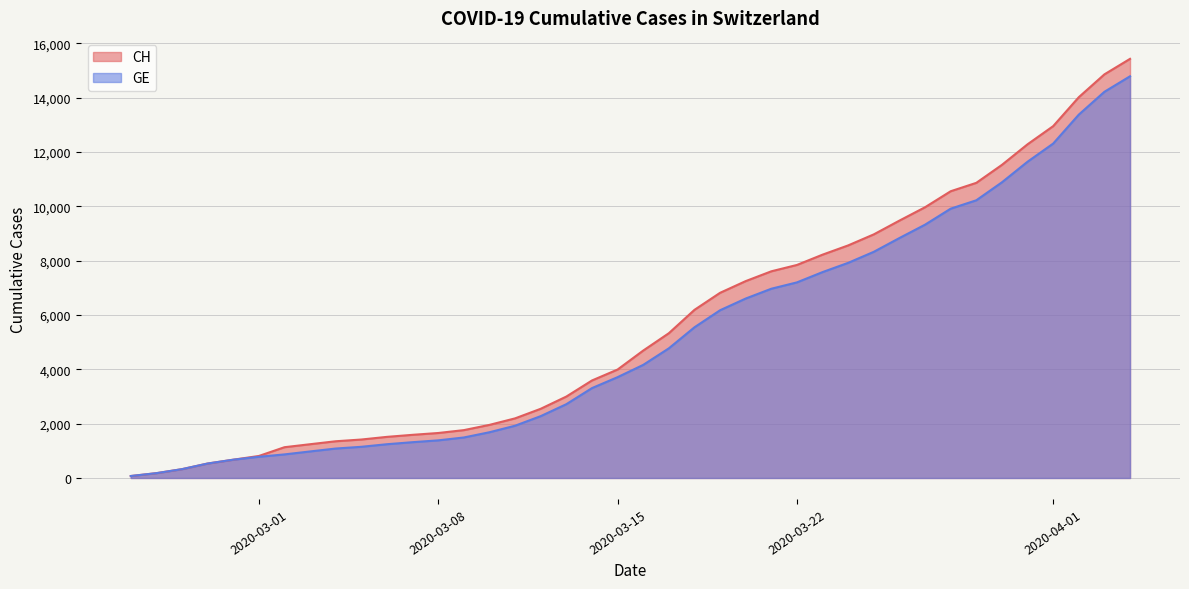

Reading right to left, list all the values displayed in this chart.

CH: 15433	14862	14021	12955	12287	11529	10867	10558	9969	9477	8970	8564	8223	7844	7610	7249	6818	6190	5330	4691	3993	3590	2998	2548	2195	1955	1762	1656	1589	1514	1416	1352	1243	1133	810	673	532	325	177	72
GE: 14791	14220	13379	12313	11645	10887	10225	9916	9327	8835	8328	7922	7581	7202	6968	6607	6176	5548	4773	4164	3712	3309	2717	2277	1924	1684	1491	1385	1318	1243	1148	1084	977	868	780	673	532	325	177	72